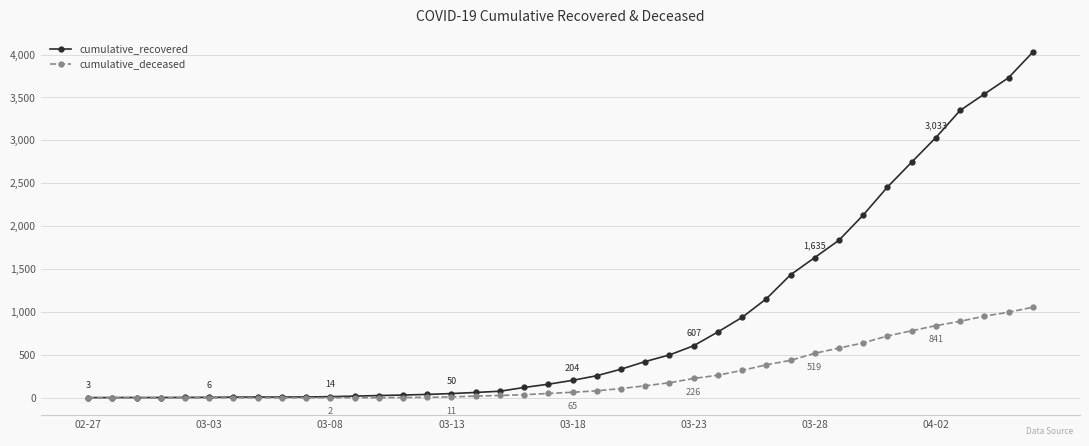

What is the difference between the second highest and second lowest values in the cumulative_deceased series?

998